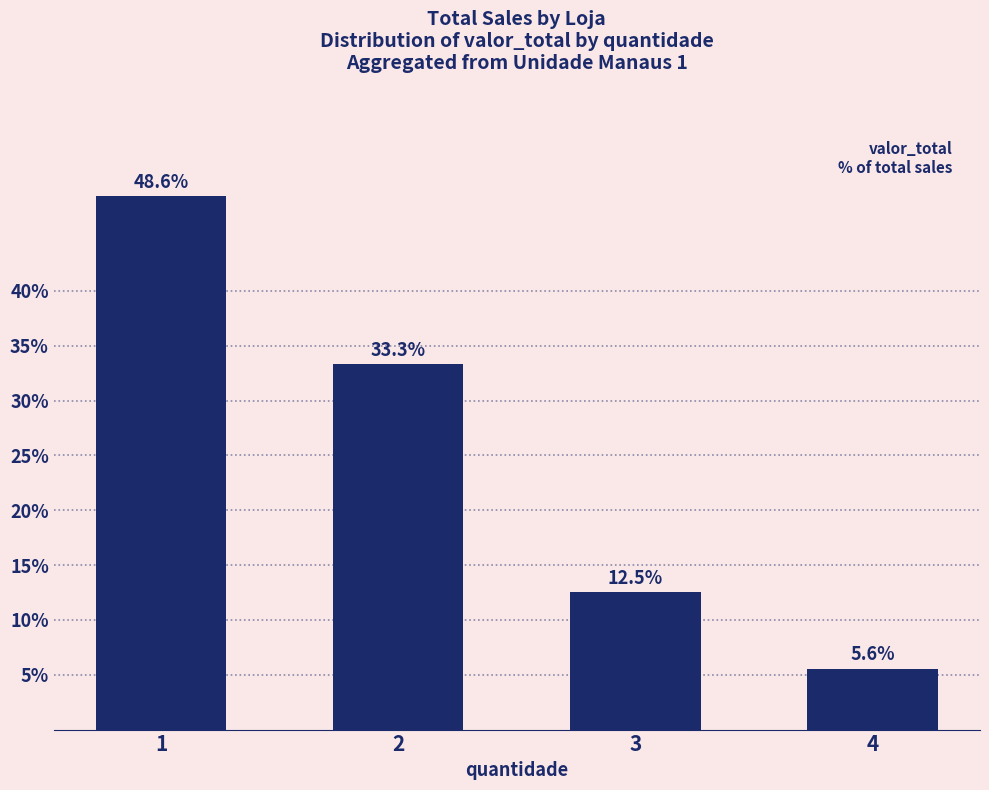

Count the number of data series in this chart.

1